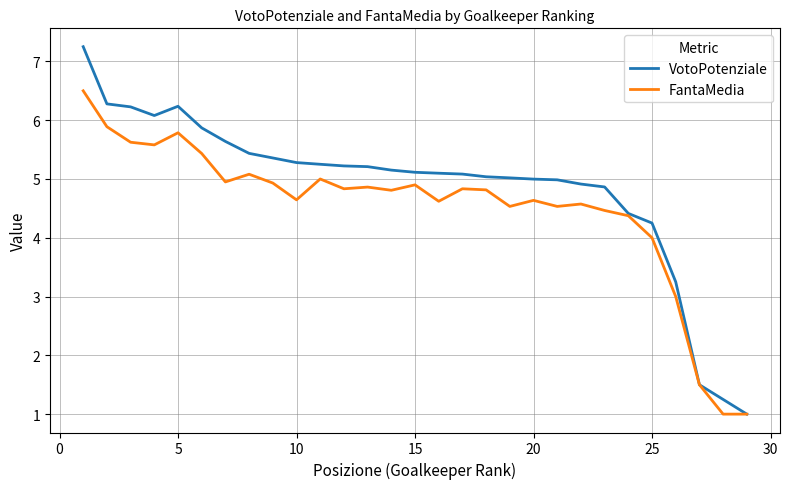

Which series has the largest total across all categories?

VotoPotenziale